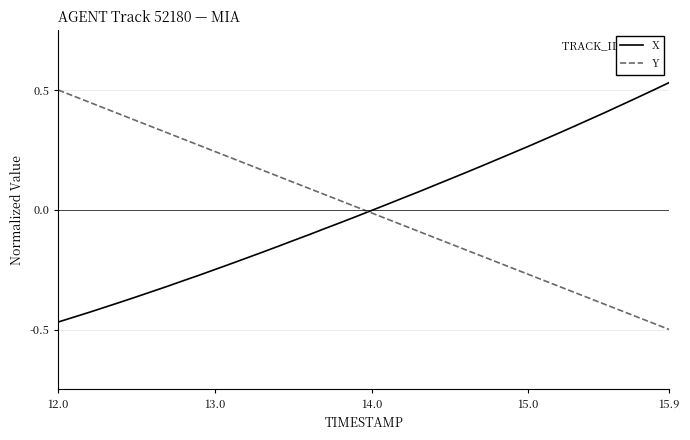

Reading left to right, what are all the values shown in this chart?

X: -0.5	-0.4	-0.4	-0.4	-0.4	-0.4	-0.3	-0.3	-0.3	-0.3	-0.2	-0.2	-0.2	-0.2	-0.2	-0.1	-0.1	-0.1	-0.1	-0.0	-0.0	0.0	0.0	0.1	0.1	0.1	0.2	0.2	0.2	0.2	0.3	0.3	0.3	0.4	0.4	0.4	0.4	0.5	0.5	0.5
Y: 0.5	0.5	0.4	0.4	0.4	0.4	0.3	0.3	0.3	0.3	0.2	0.2	0.2	0.2	0.1	0.1	0.1	0.1	0.0	0.0	-0.0	-0.0	-0.1	-0.1	-0.1	-0.1	-0.2	-0.2	-0.2	-0.2	-0.3	-0.3	-0.3	-0.3	-0.4	-0.4	-0.4	-0.4	-0.5	-0.5